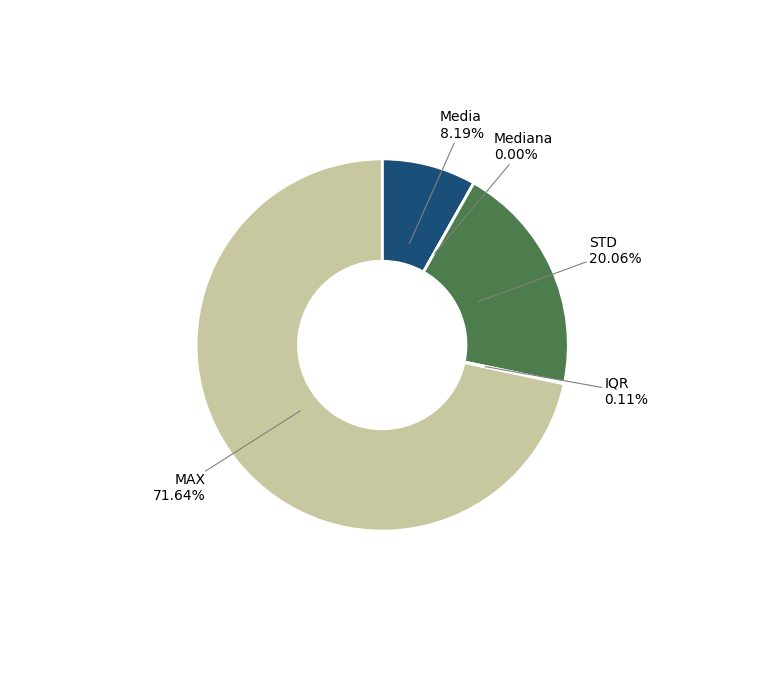

Is there a majority slice in this chart?

Yes